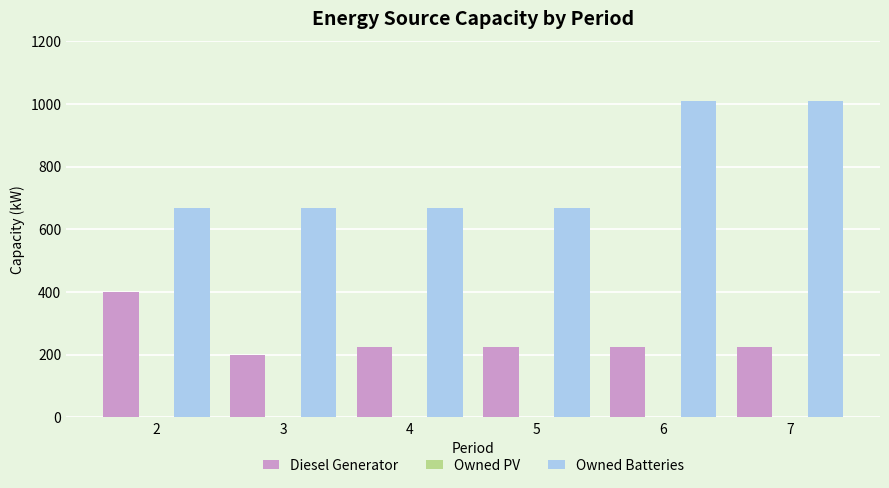

What is the spread (max minus min) of values at 3?

468.0